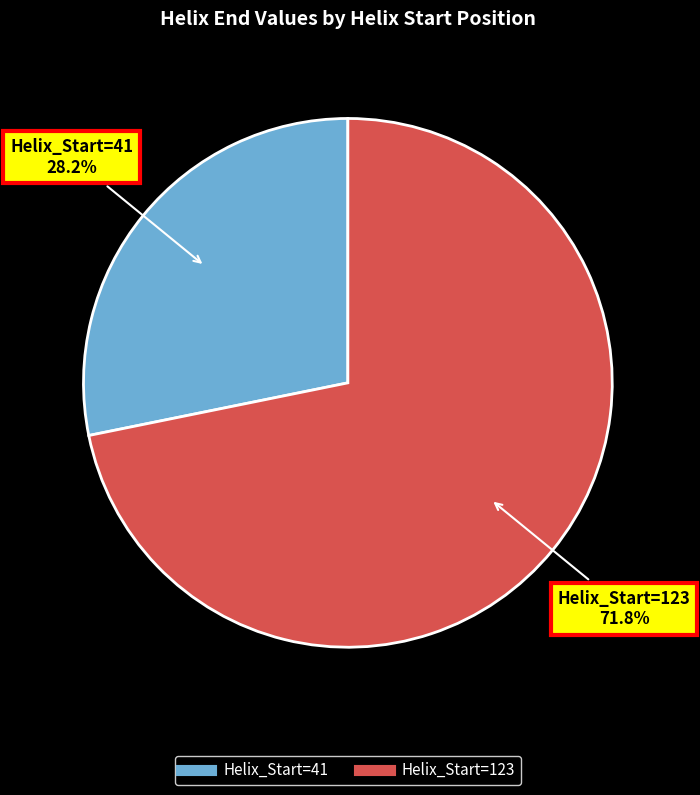

How many segments does this pie chart have?

2